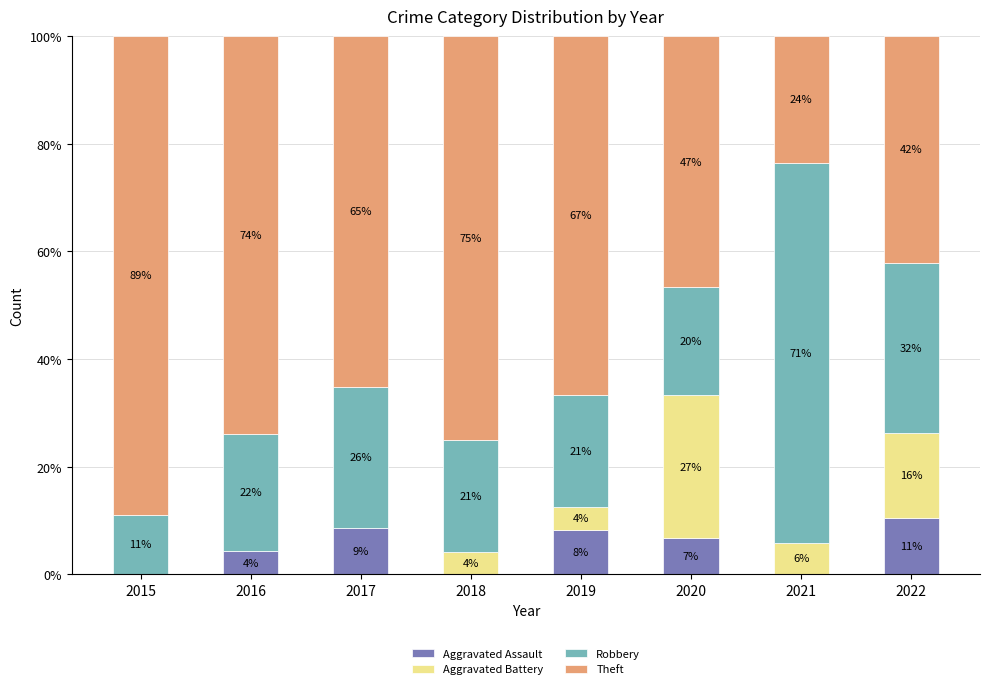

Does the chart contain stacked bars?

Yes